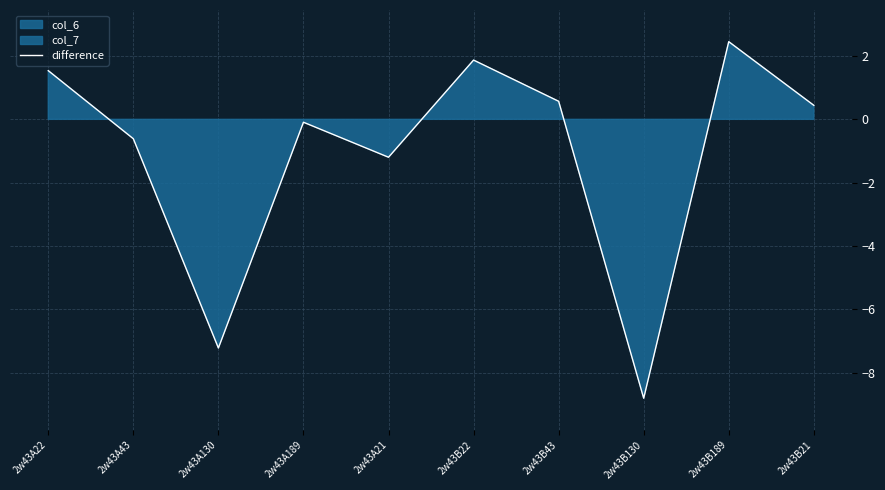

How many points are higher than both their immediate neighbors (excluding endpoints)?

3